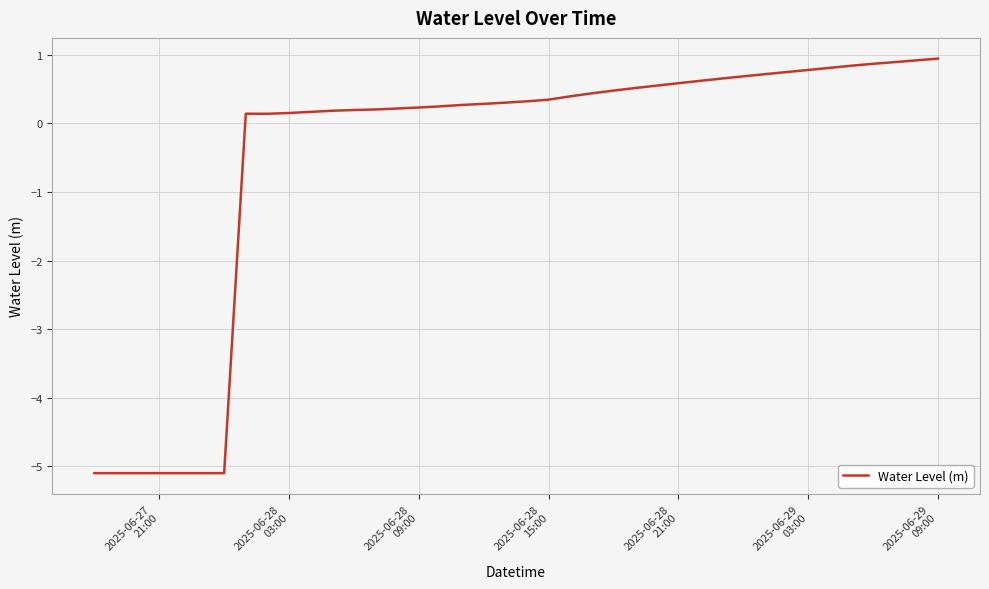

What is the difference between the maximum and minimum values?

6.0